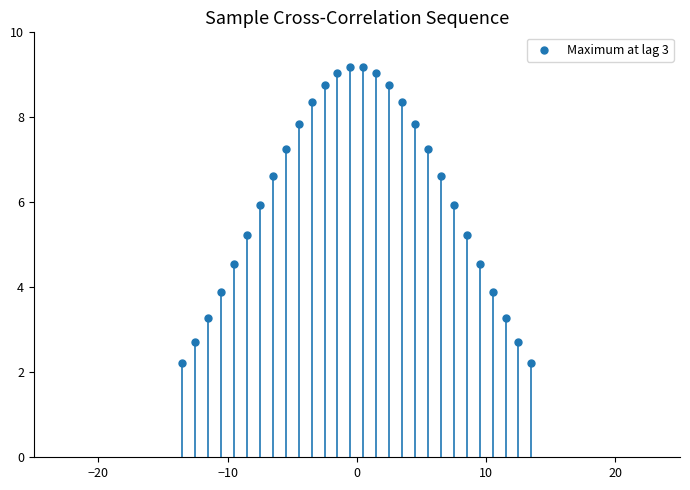

What is the range of Y values (max minus min)?

7.0